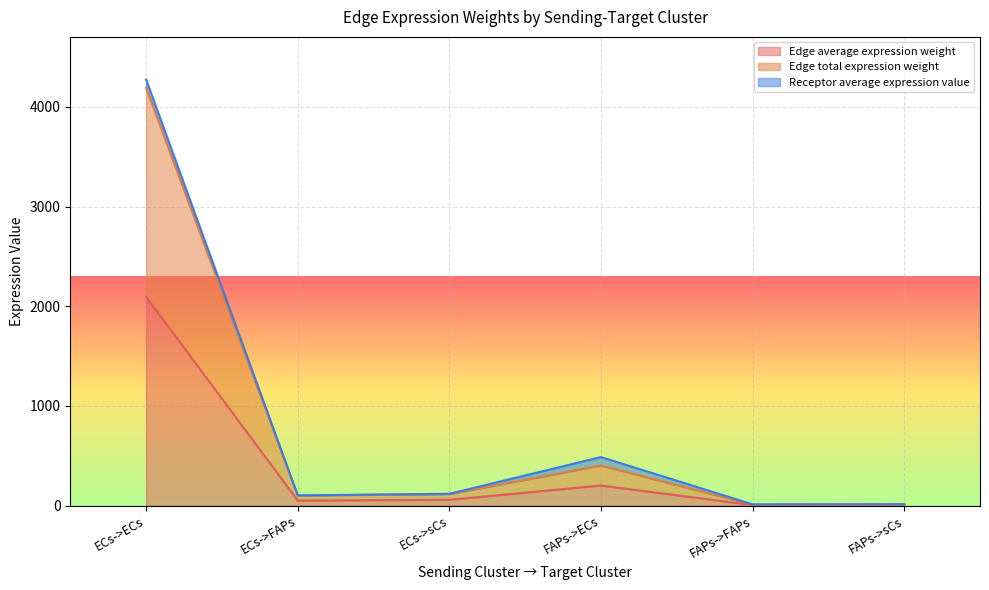

The value of Edge total expression weight at FAPs->ECs is 717.6. True or false?

False